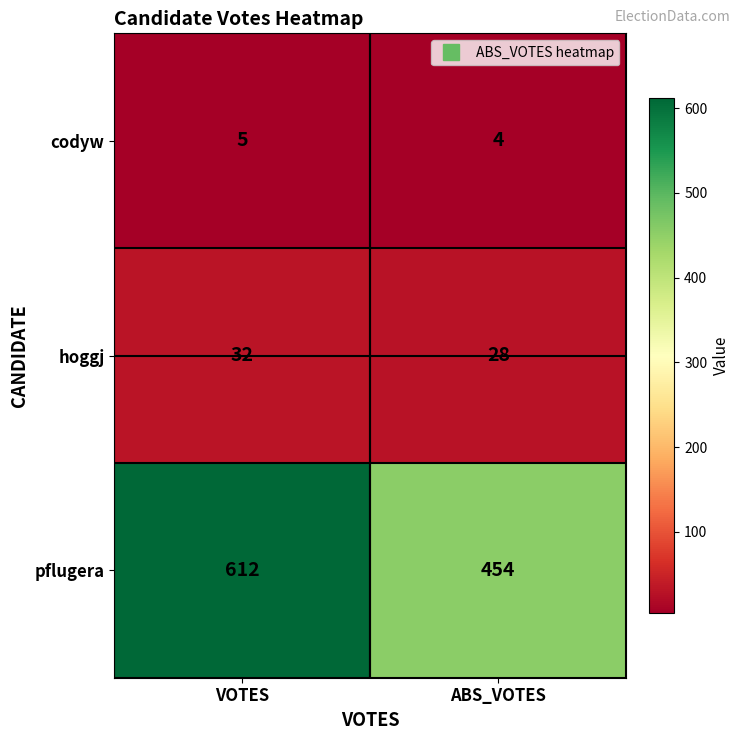

What is the average value of the hoggj series?

30